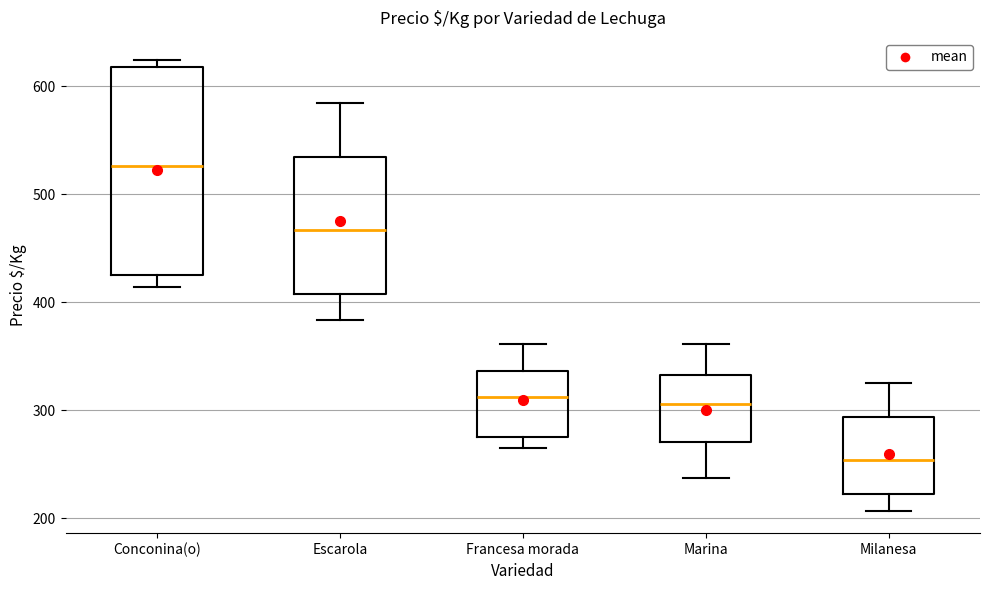

Reading left to right, transcribe this box plot: for each box, give where its median line is, the range the box spans, and where its two whiskers end, as read against the y-axis. The values are not printed on the chart, so give them approximately, as read against the axis.

Conconina(o): median 530, box 430 to 620, whiskers 410 to 620 (just above the box's upper edge)
Escarola: median 470, box 410 to 530, whiskers 380 to 590
Francesa morada: median 310, box 270 to 340, whiskers 270 (just below the box's lower edge) to 360
Marina: median 310, box 270 to 330, whiskers 240 to 360
Milanesa: median 250, box 220 to 290, whiskers 210 to 330